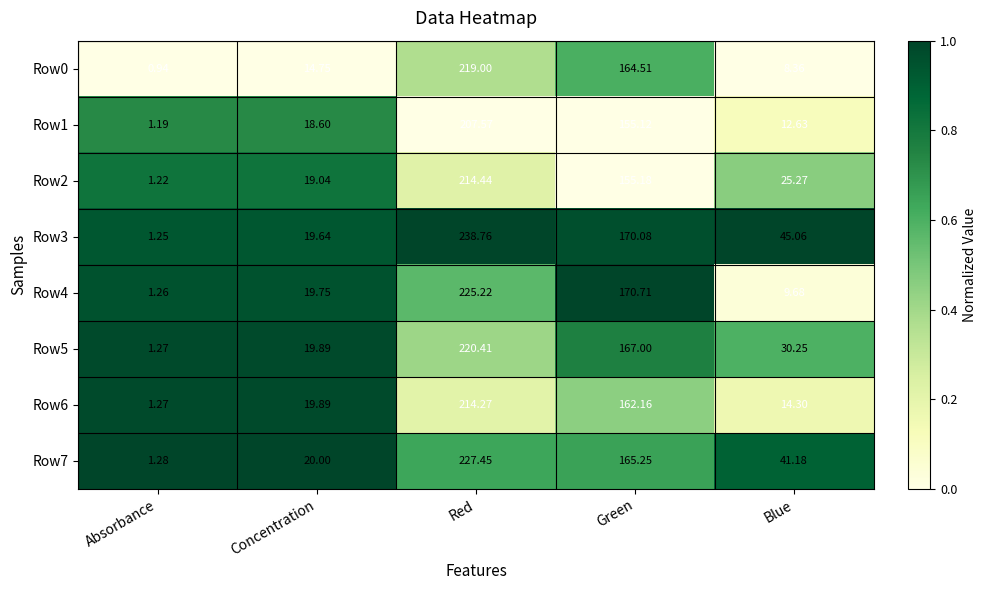

At which category is the sum across all series the highest?

Red